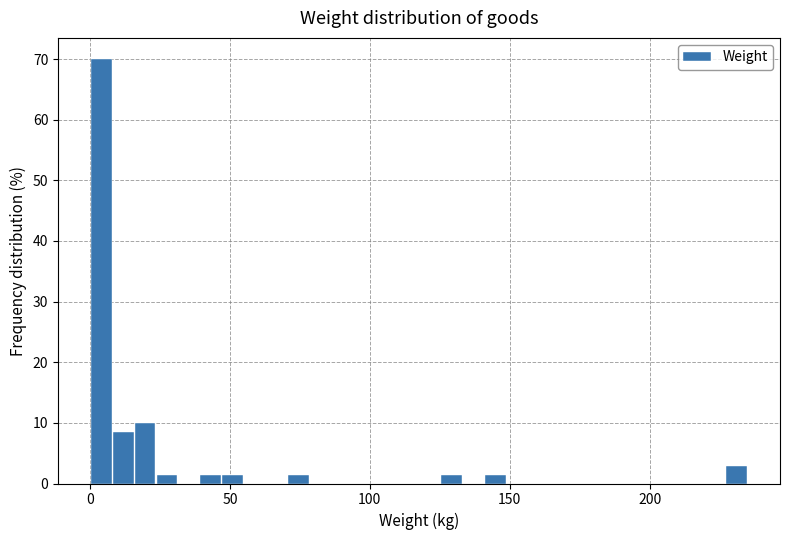

Around what value on the x-axis is the tallest bar? Give the approximate position of its centre, as read against the axis.

5